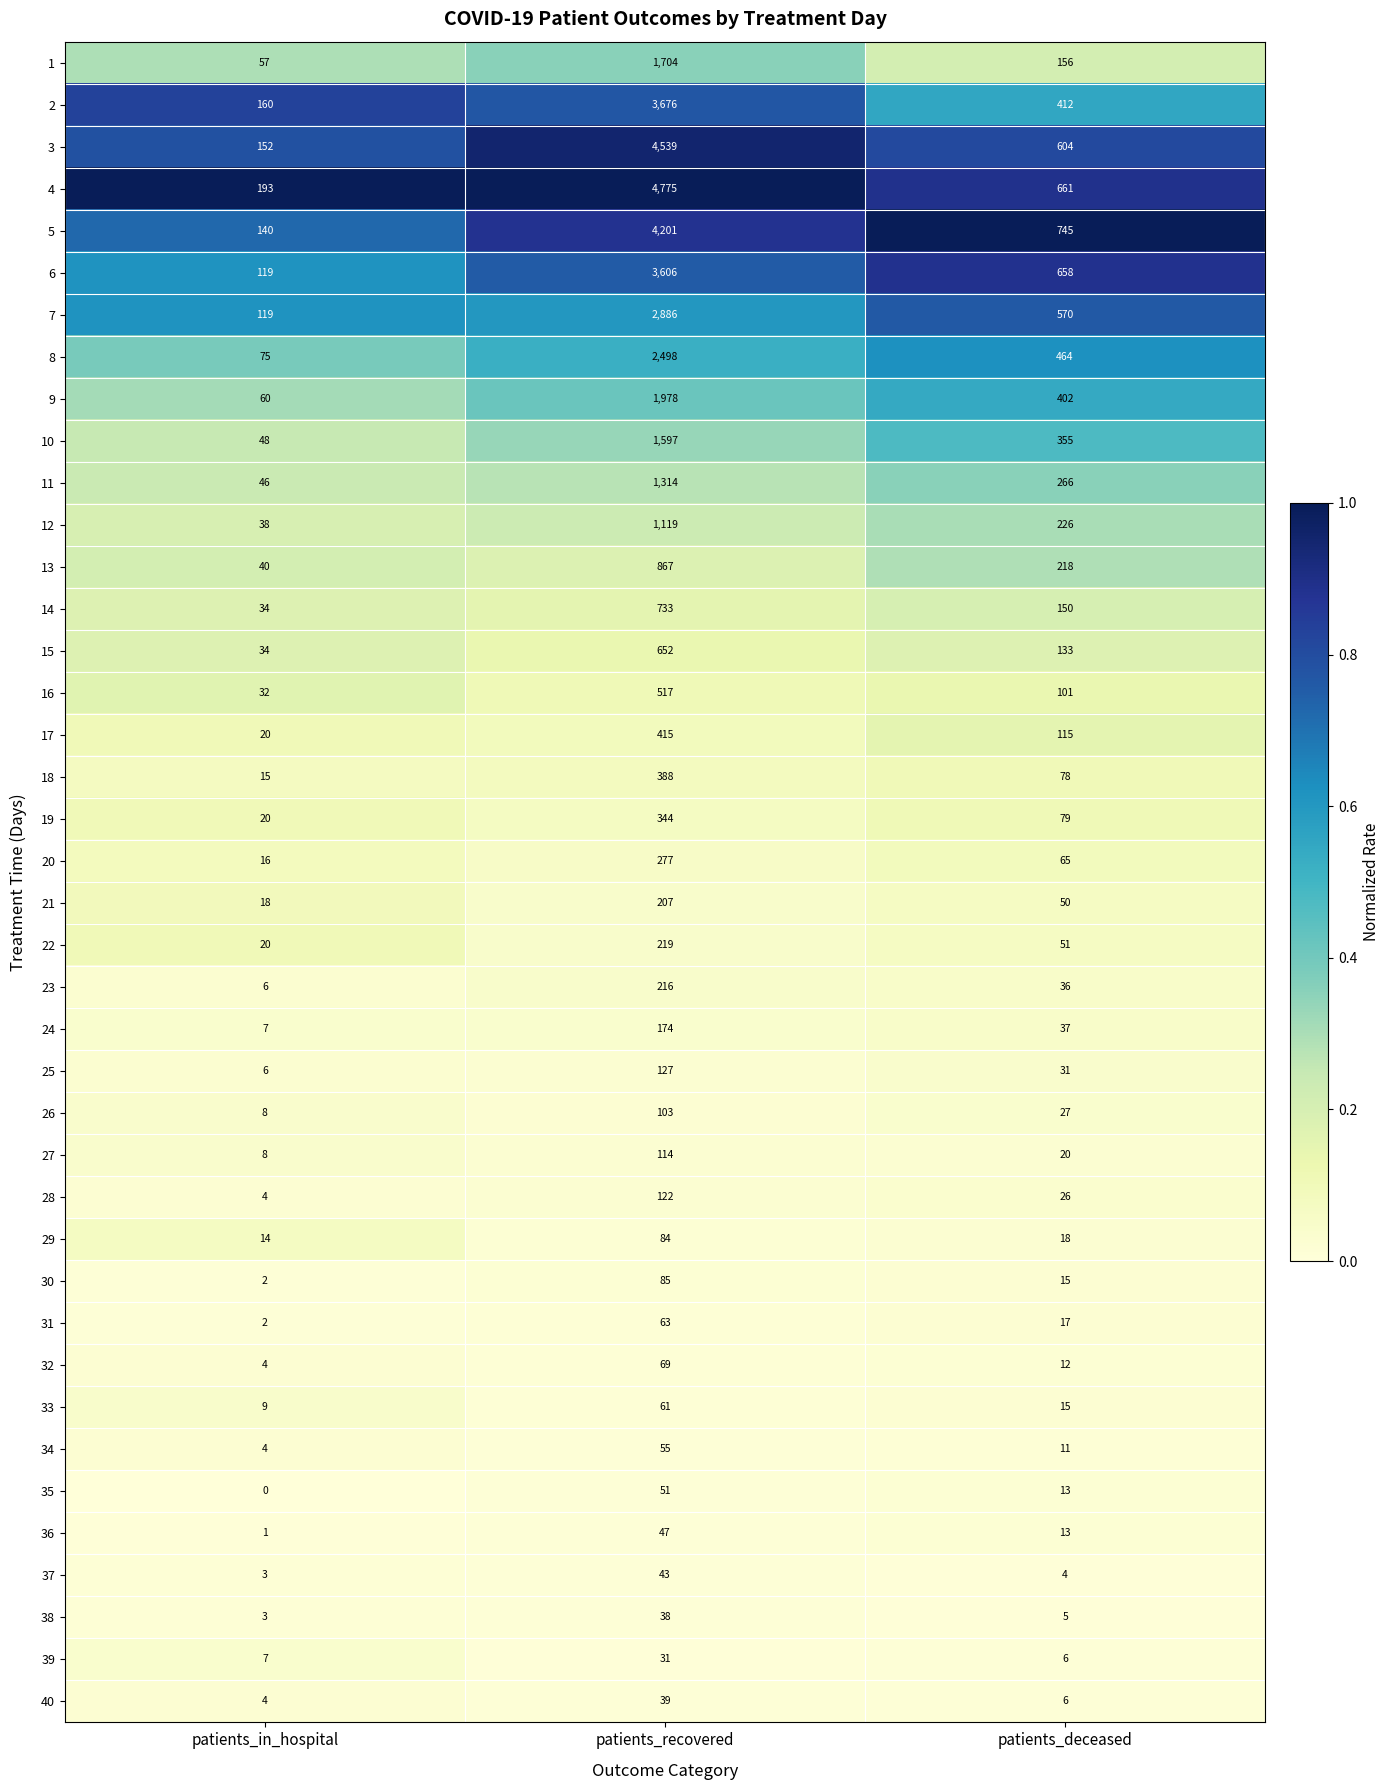

How many series are shown in this chart?

40